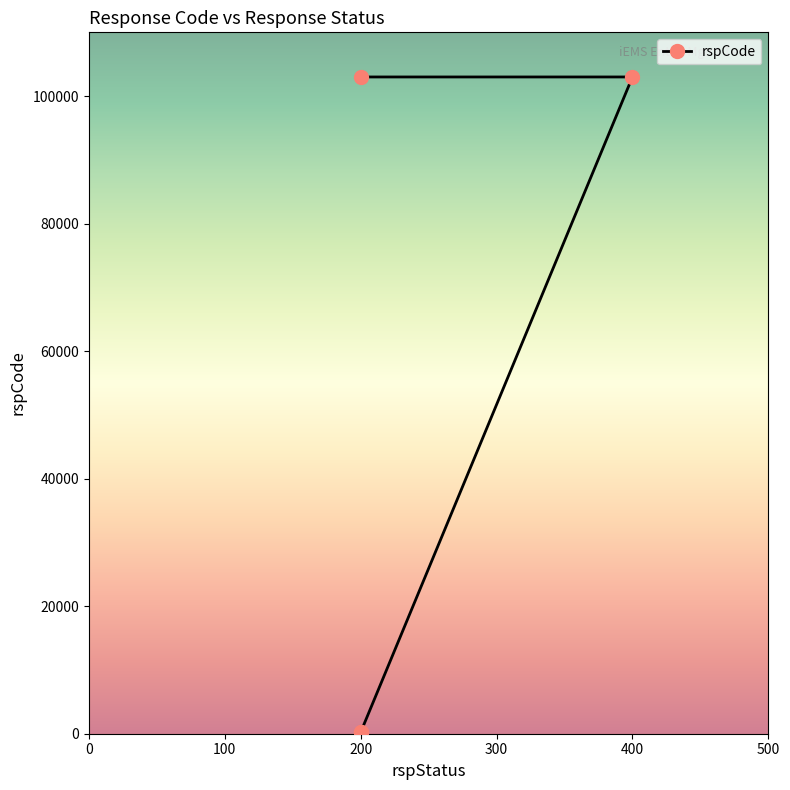

What is the label of the 2nd point from the left?

200